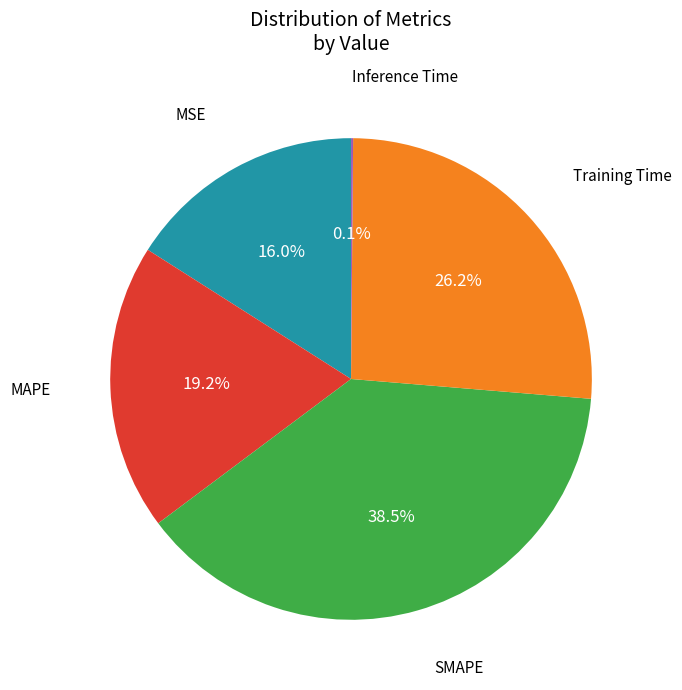

Is there any slice that represents more than half of the pie?

No